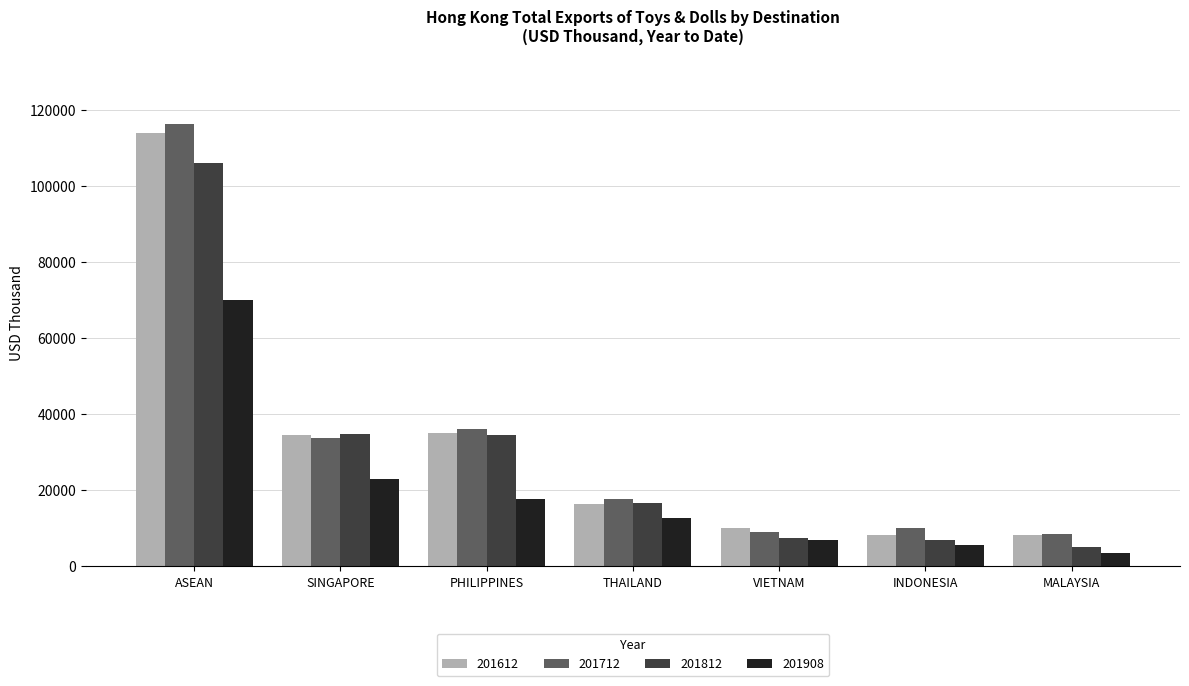

Count the number of categories in the chart.

7